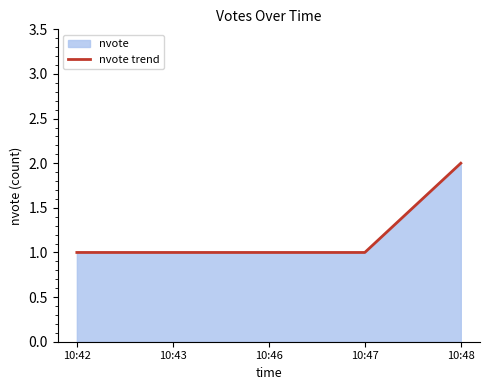

What is the minimum value shown in the chart?

1